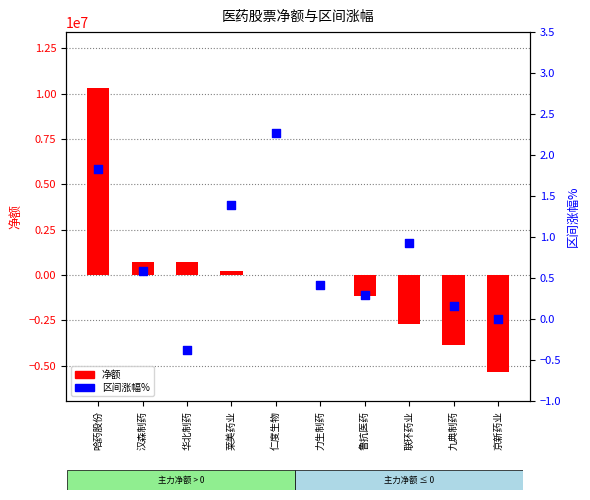

What is the total value across all series at 鲁抗医药?

-1168160.7